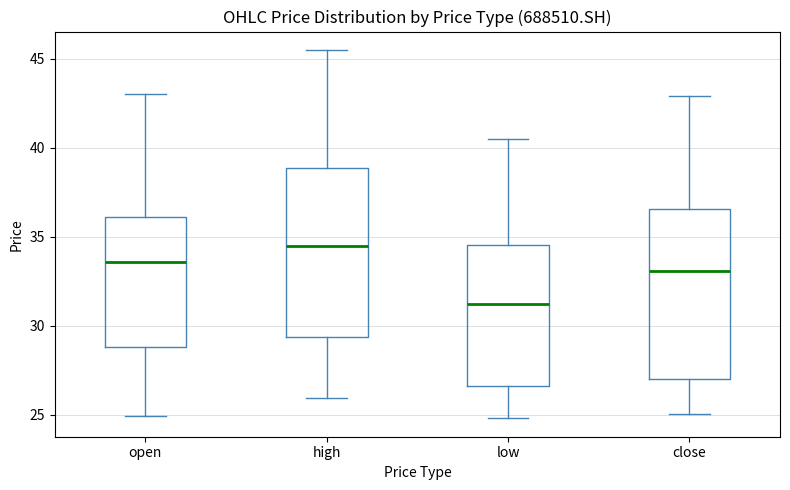

Reading left to right, read every box against the y-axis: the position of its median line, the range the box covers, and the ends of its whiskers. The values are not printed on the chart, so give them approximately, as read against the axis.

open: median 33.5, box 29.0 to 36.0, whiskers 25.0 to 43.0
high: median 34.5, box 29.5 to 39.0, whiskers 26.0 to 45.5
low: median 31.0, box 26.5 to 34.5, whiskers 25.0 to 40.5
close: median 33.0, box 27.0 to 36.5, whiskers 25.0 to 43.0